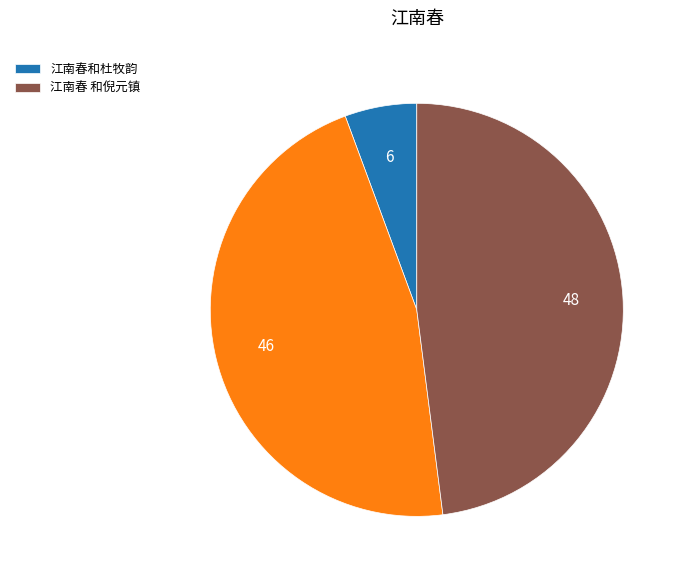

Is there a majority slice in this chart?

No